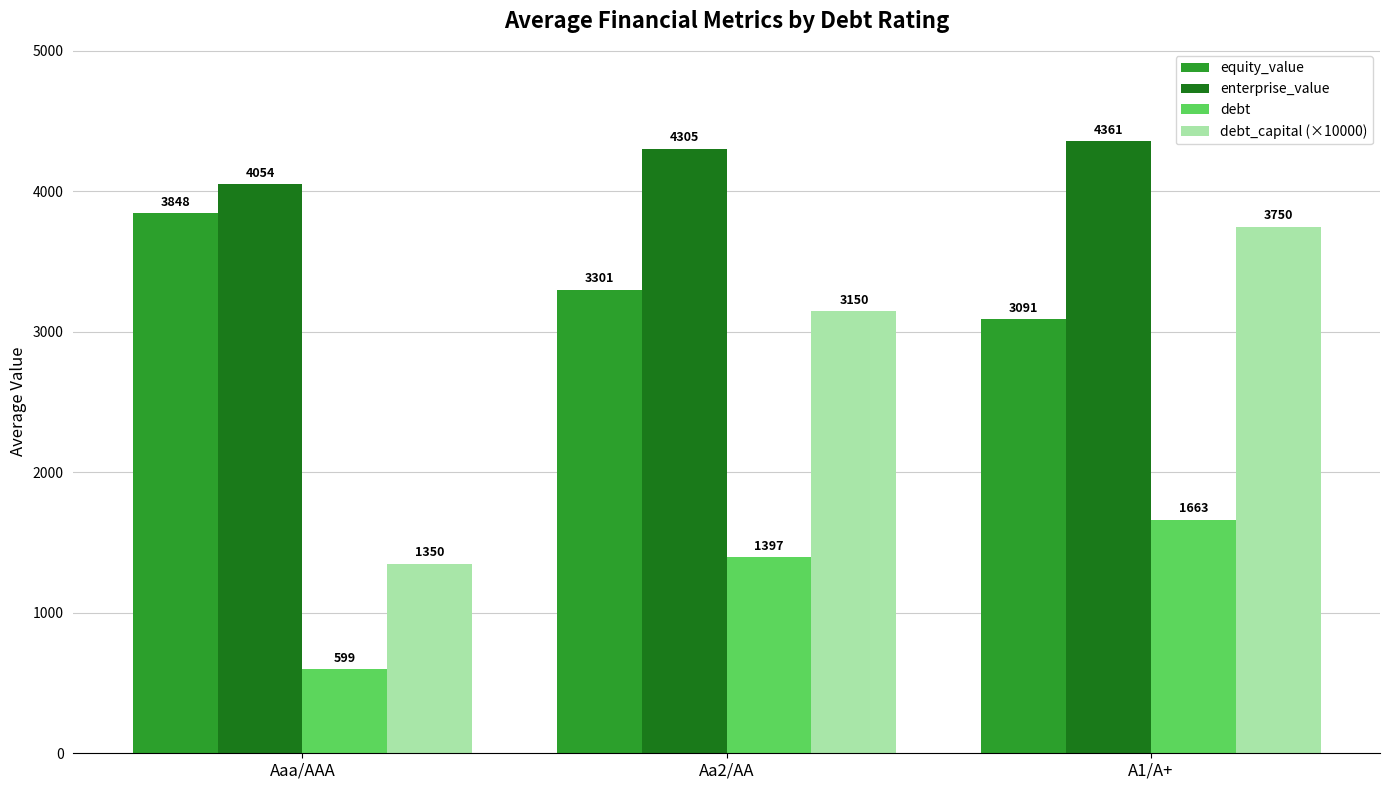

True or false: equity_value has a value of 1976.3 at Aaa/AAA.

False